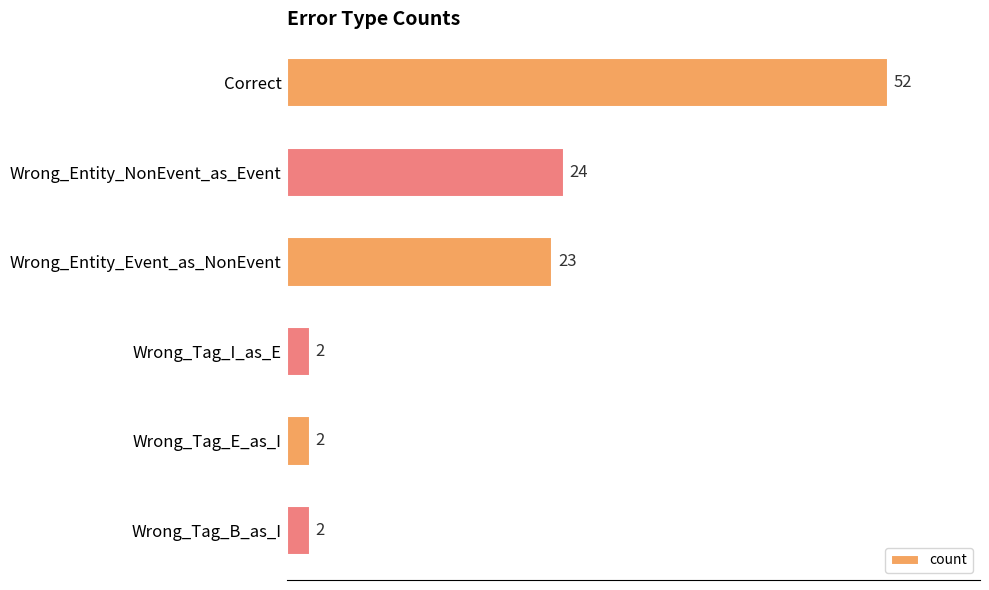

True or false: the data shows 2 at Wrong_Tag_I_as_E.

True